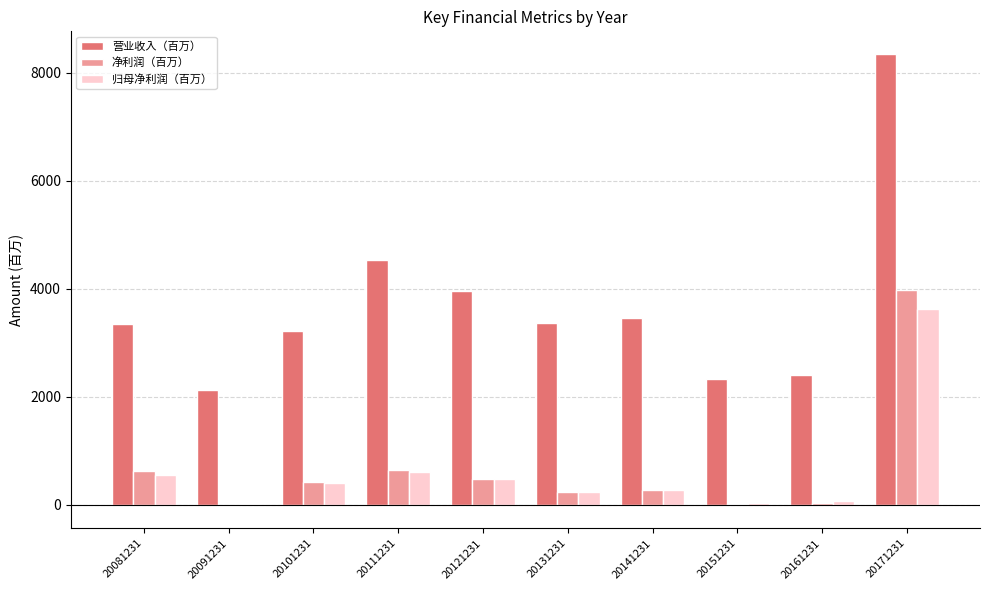

Which series changed the most between 20081231 and 20101231?

净利润（百万）